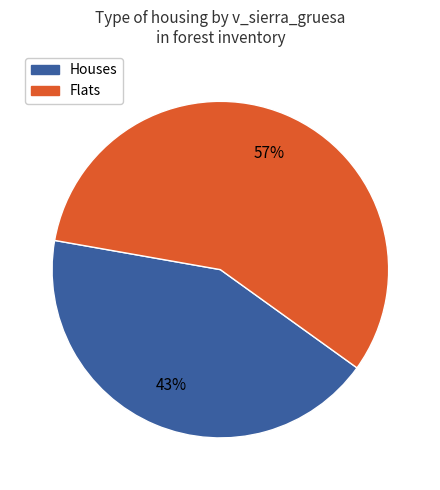

Does any single category account for the majority?

Yes